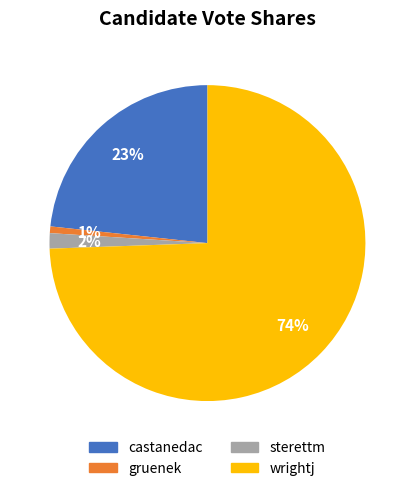

What is the smallest slice in the pie chart?

gruenek